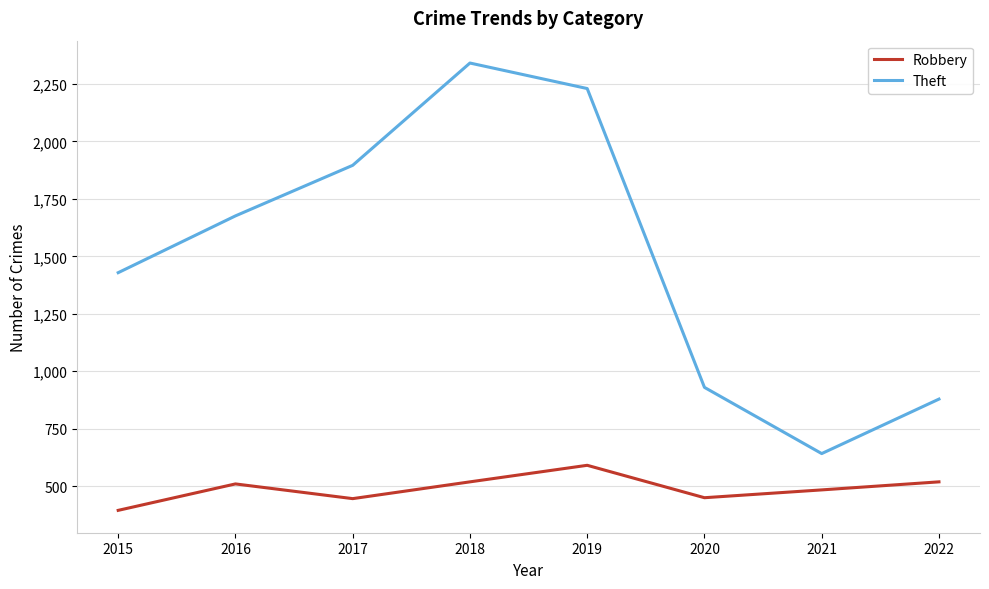

Does the chart have visible grid lines?

Yes